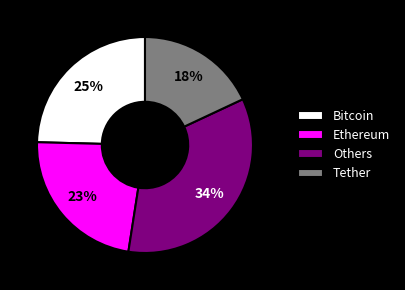

What is the ratio of the value at Bitcoin to the value at Others?

0.7